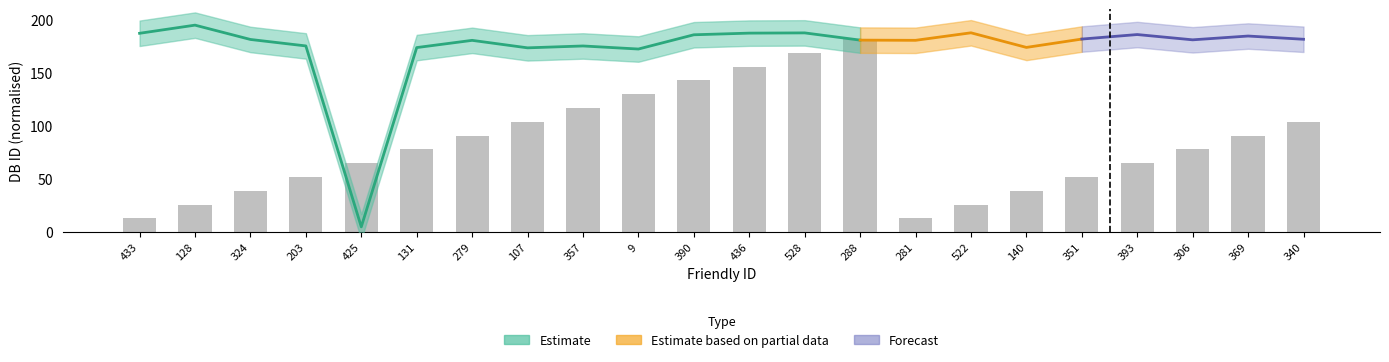

Are the bars grouped side by side (vs. stacked)?

No